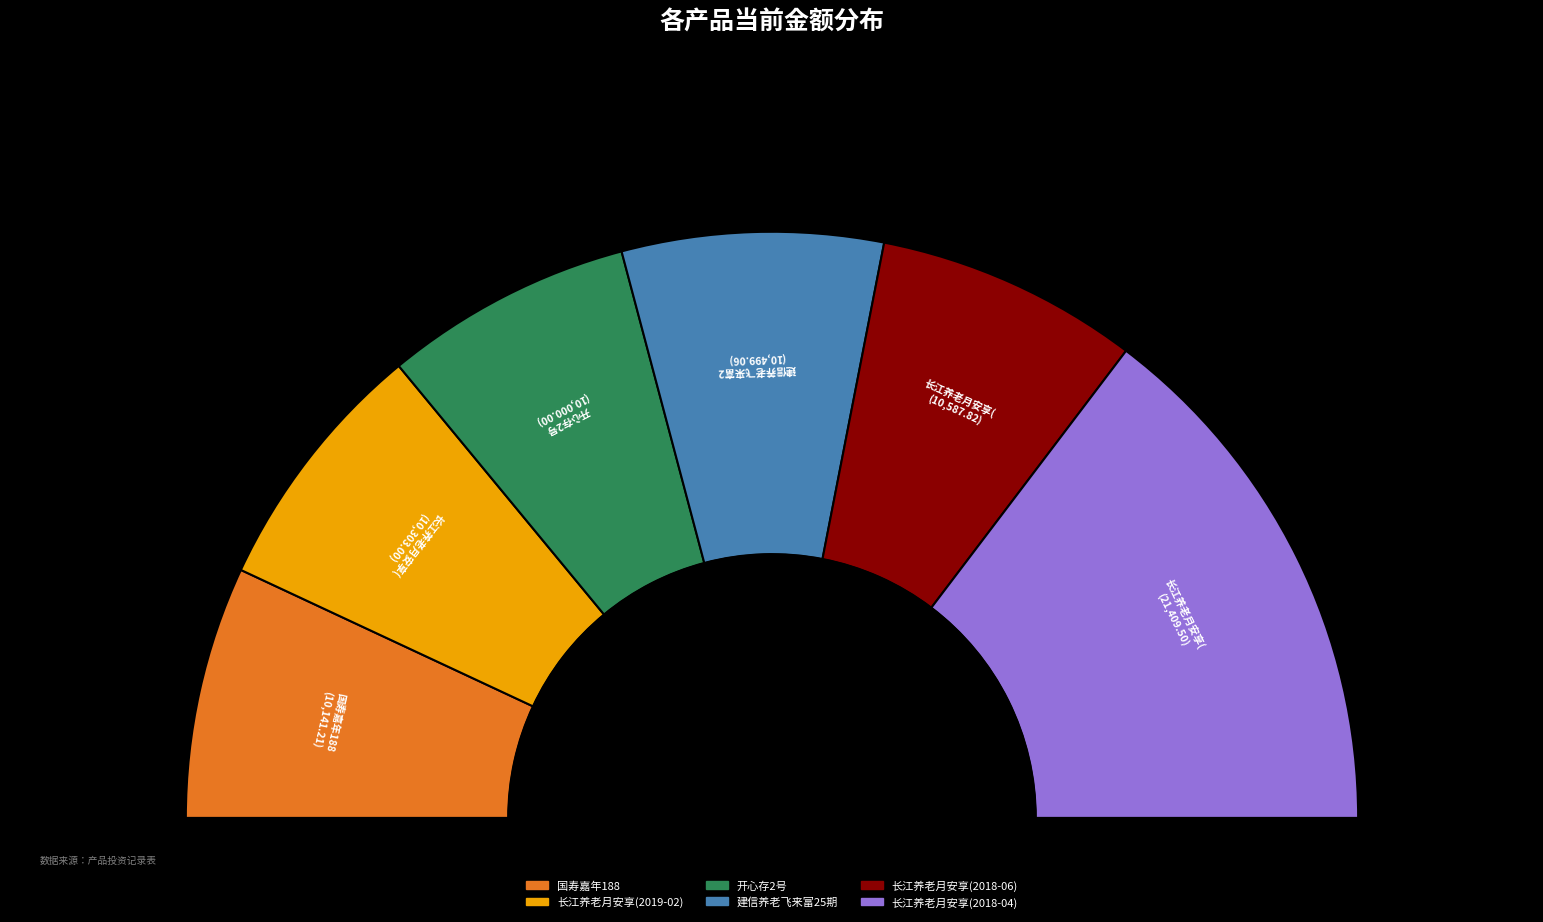

To the nearest percent, what portion does 建信养老飞来富25期 represent?

14%